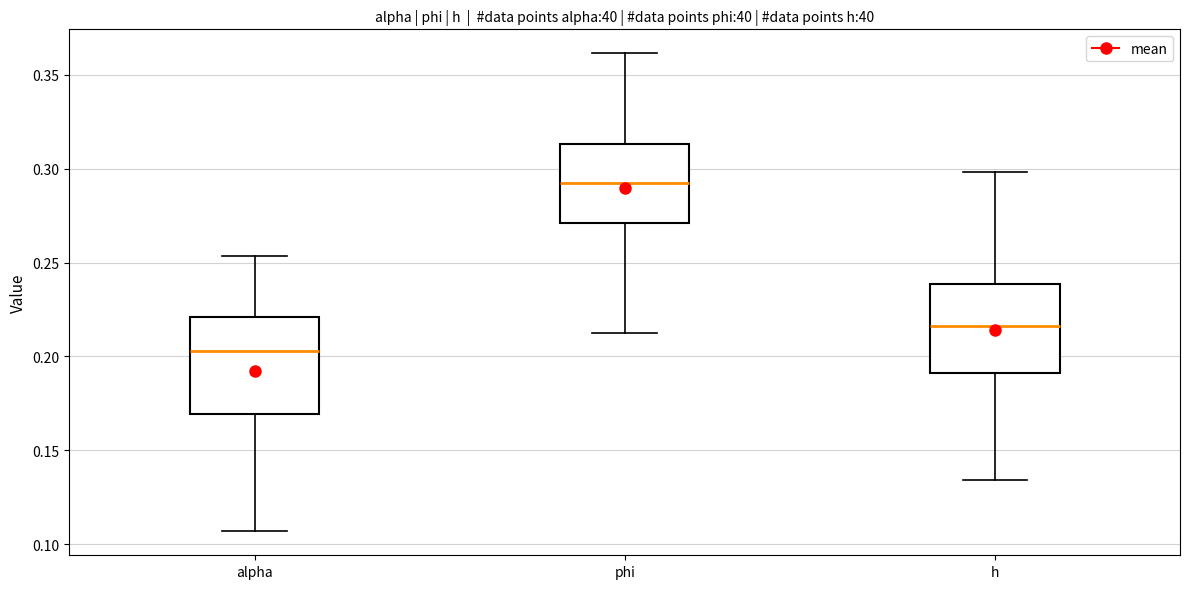

Reading left to right, transcribe this box plot: for each box, give where its median line is, the range the box spans, and where its two whiskers end, as read against the y-axis. The values are not printed on the chart, so give them approximately, as read against the axis.

alpha: median 0.205, box 0.170 to 0.220, whiskers 0.105 to 0.255
phi: median 0.290, box 0.270 to 0.315, whiskers 0.210 to 0.360
h: median 0.215, box 0.190 to 0.240, whiskers 0.135 to 0.300